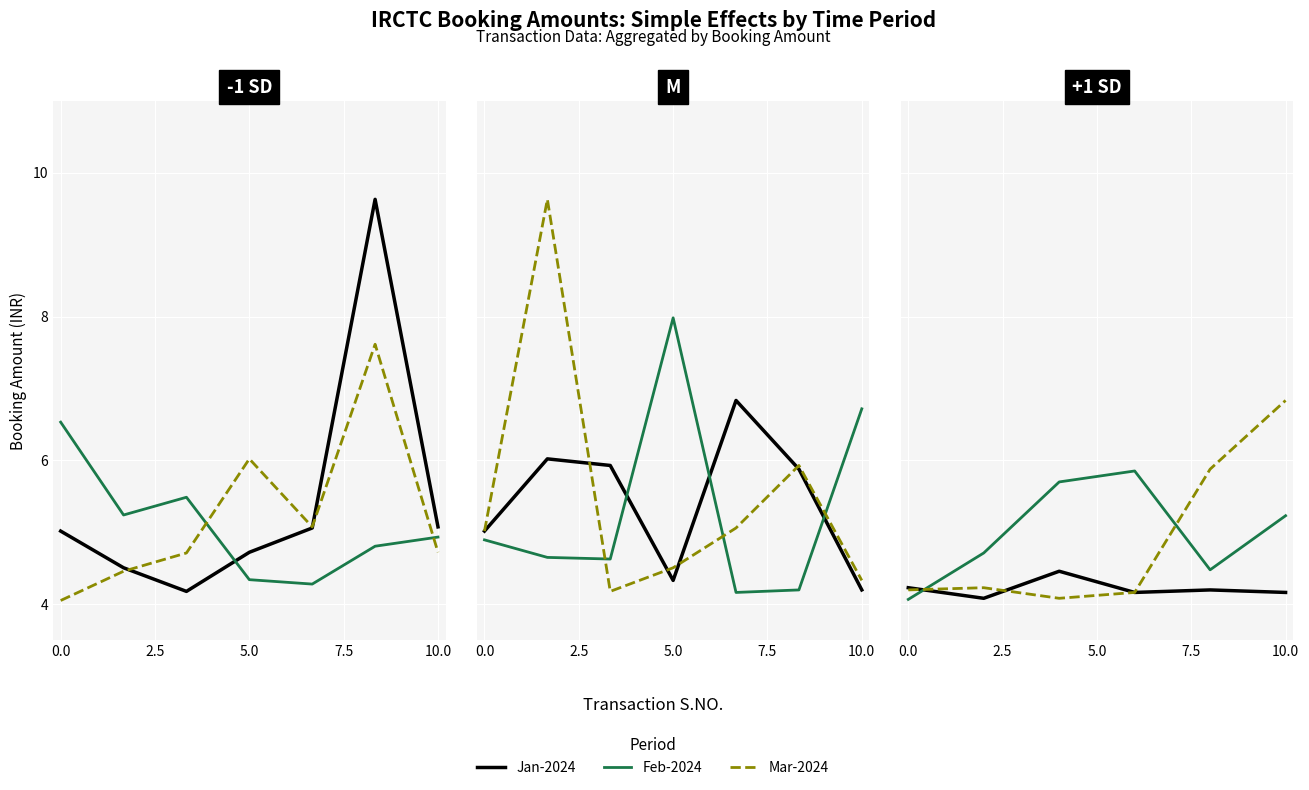

How many lines are shown in the chart?

3